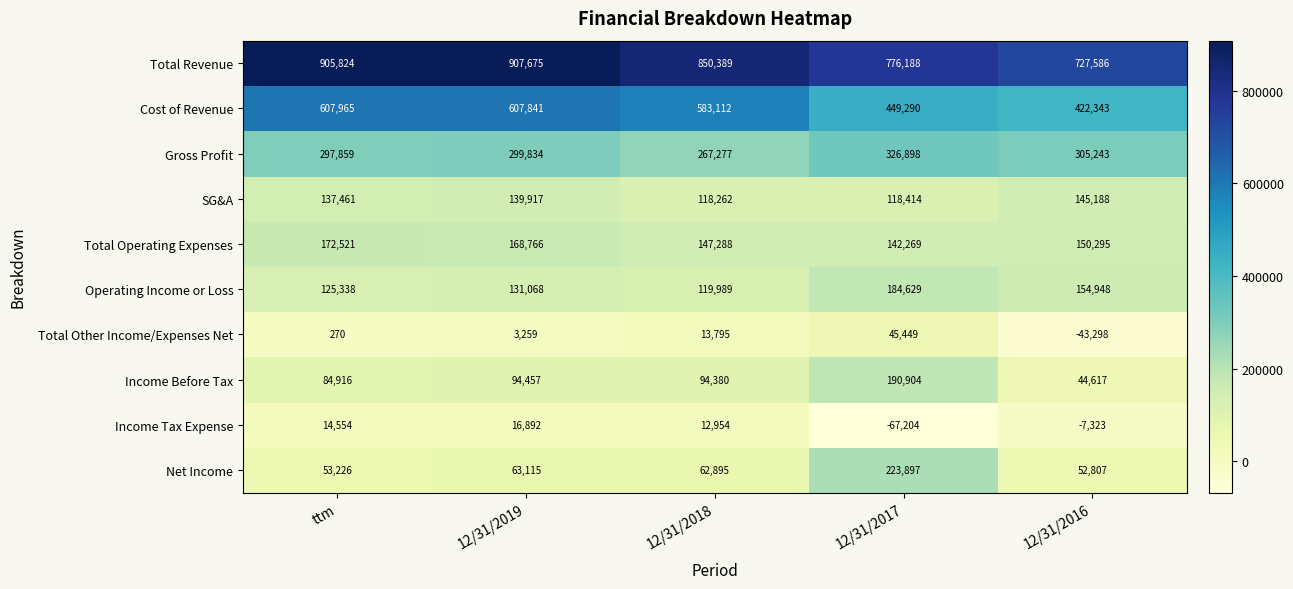

Between ttm and 12/31/2017, which series saw the biggest shift?

Net Income